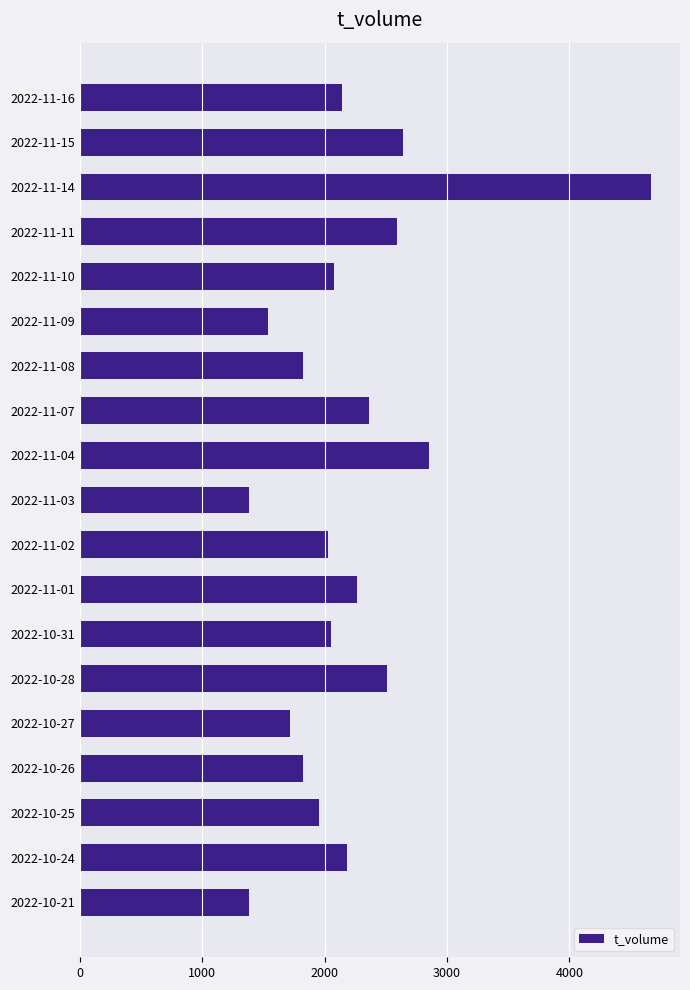

What is the change in value from 2022-11-04 to 2022-11-02?

-822